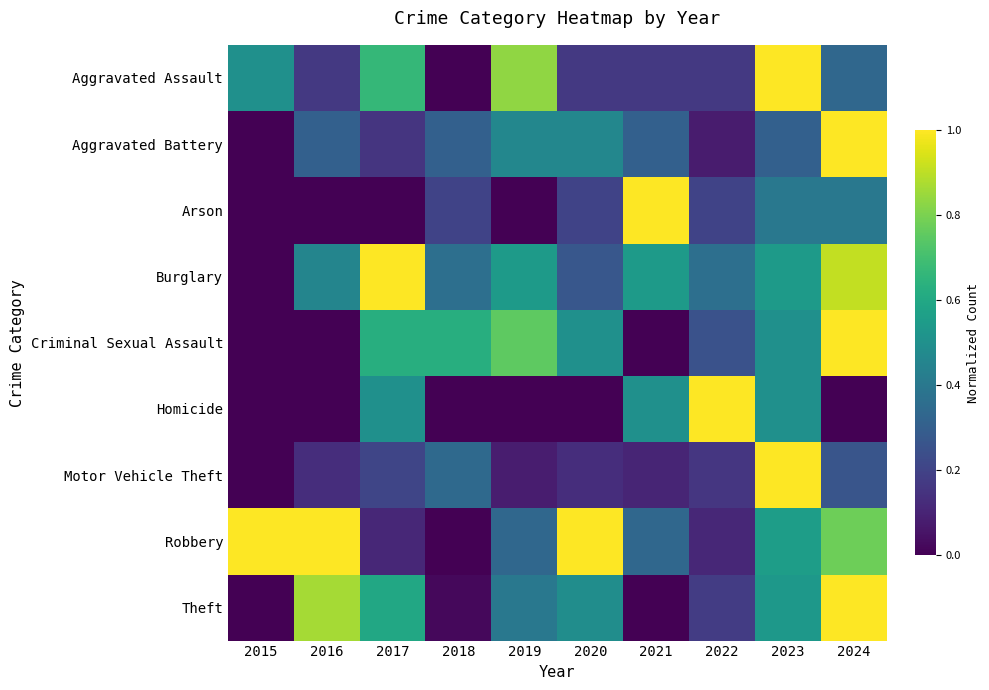

Reading left to right, extract all data points from this chart.

Aggravated Assault: 2015=0.5	2016=0.2	2017=0.7	2018=0.0	2019=0.8	2020=0.2	2021=0.2	2022=0.2	2023=1.0	2024=0.3
Aggravated Battery: 2015=0.0	2016=0.3	2017=0.2	2018=0.3	2019=0.5	2020=0.5	2021=0.3	2022=0.1	2023=0.3	2024=1.0
Arson: 2015=0.0	2016=0.0	2017=0.0	2018=0.2	2019=0.0	2020=0.2	2021=1.0	2022=0.2	2023=0.4	2024=0.4
Burglary: 2015=0.0	2016=0.5	2017=1.0	2018=0.4	2019=0.5	2020=0.3	2021=0.5	2022=0.4	2023=0.5	2024=0.9
Criminal Sexual Assault: 2015=0.0	2016=0.0	2017=0.6	2018=0.6	2019=0.8	2020=0.5	2021=0.0	2022=0.2	2023=0.5	2024=1.0
Homicide: 2015=0.0	2016=0.0	2017=0.5	2018=0.0	2019=0.0	2020=0.0	2021=0.5	2022=1.0	2023=0.5	2024=0.0
Motor Vehicle Theft: 2015=0.0	2016=0.1	2017=0.2	2018=0.3	2019=0.1	2020=0.1	2021=0.1	2022=0.2	2023=1.0	2024=0.3
Robbery: 2015=1.0	2016=1.0	2017=0.1	2018=0.0	2019=0.3	2020=1.0	2021=0.3	2022=0.1	2023=0.6	2024=0.8
Theft: 2015=0.0	2016=0.9	2017=0.6	2018=0.0	2019=0.4	2020=0.5	2021=0.0	2022=0.2	2023=0.5	2024=1.0